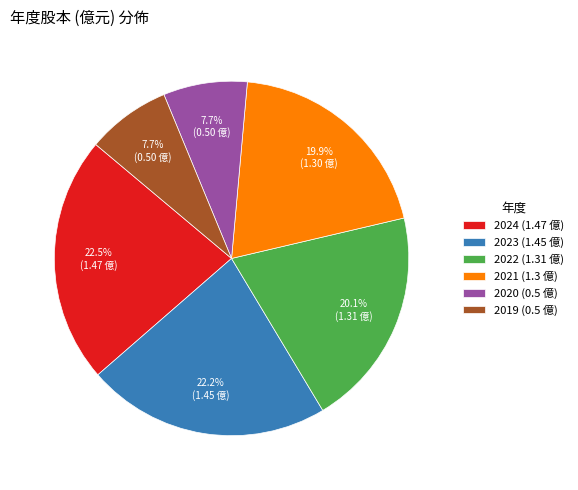

Count the number of slices in the pie.

6